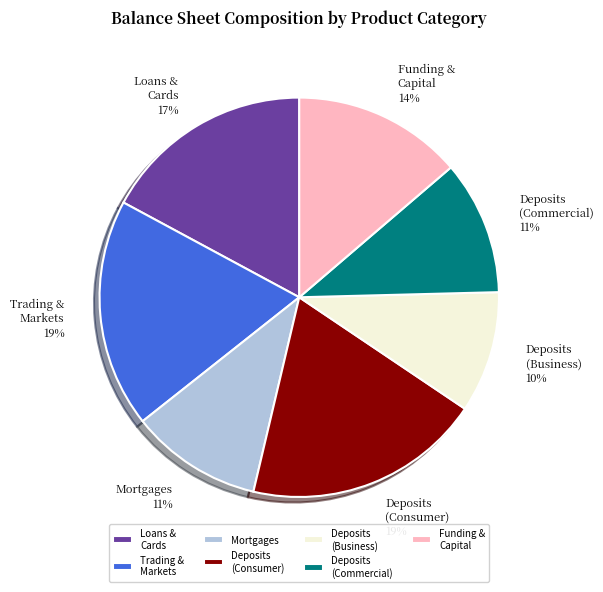

Is there a majority slice in this chart?

No